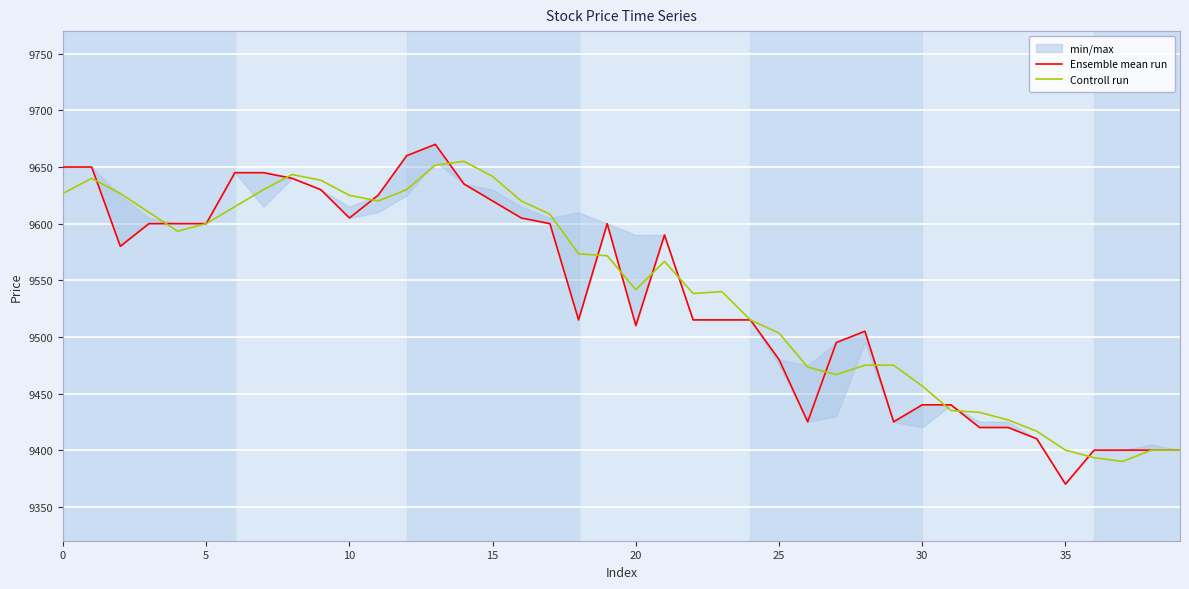

At which label is Ensemble mean run closest to 9520?

18